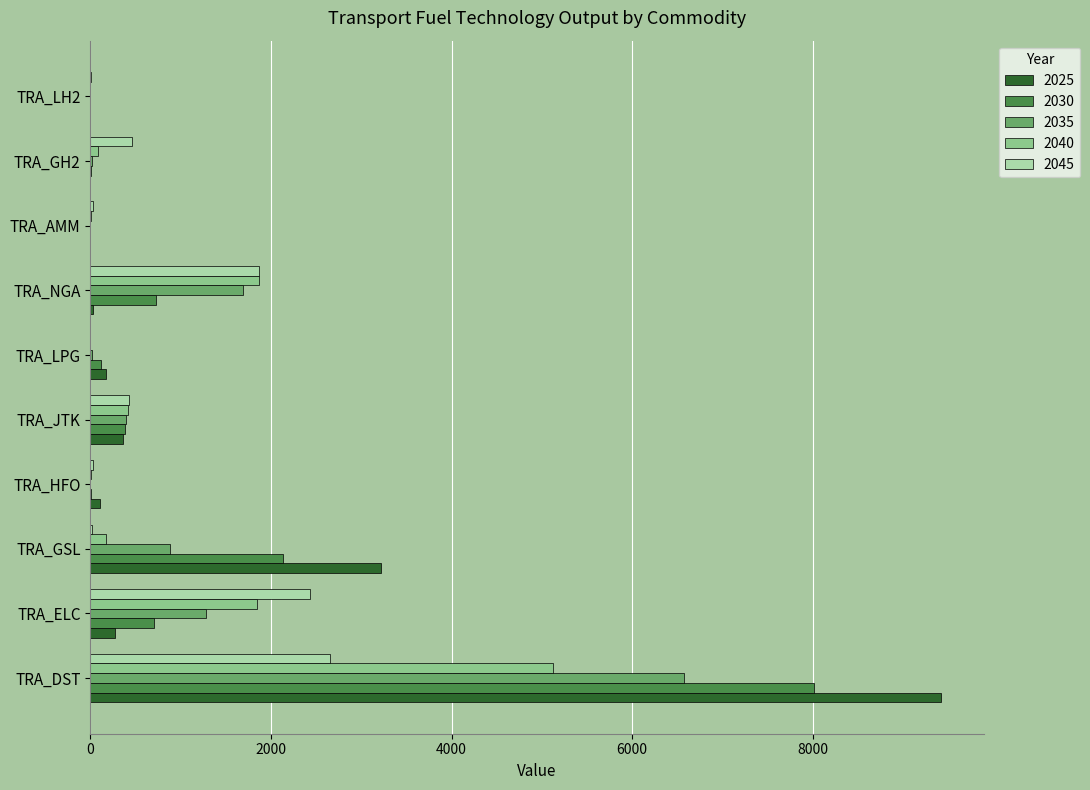

What is the greatest value displayed?

9421.3